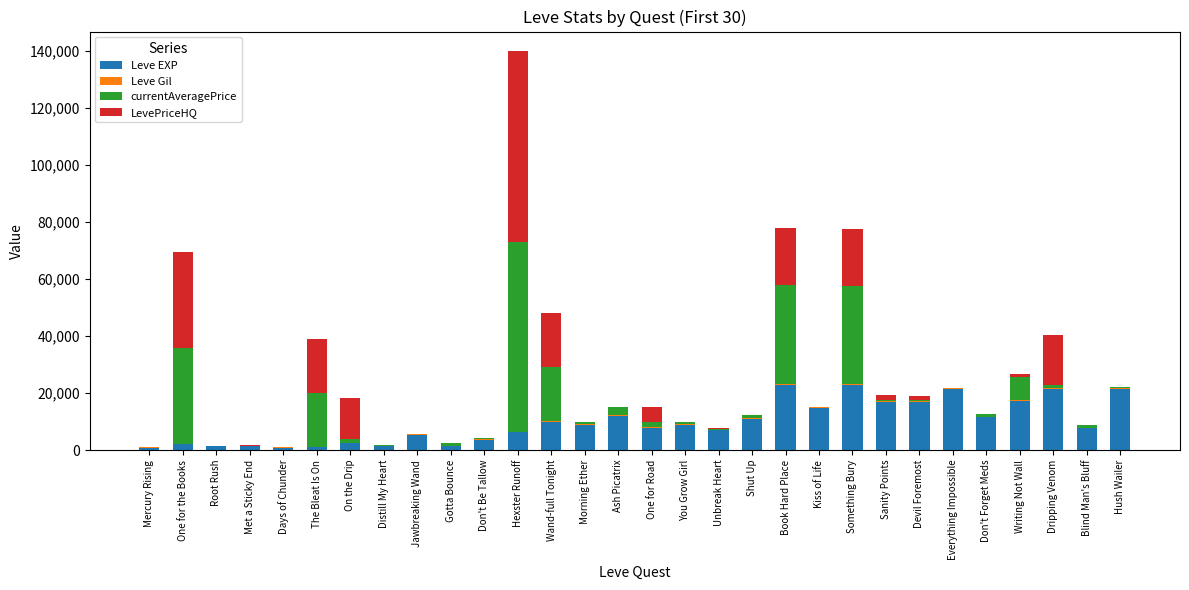

At which category is the sum across all series the highest?

Hexster Runoff